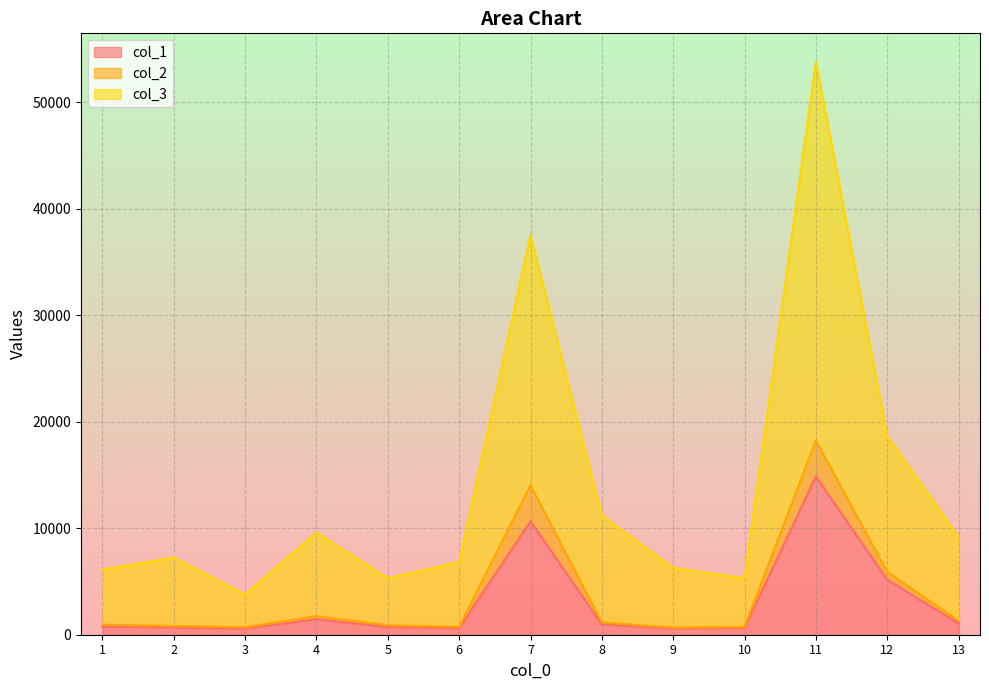

Where is the first local maximum for col_2?

4